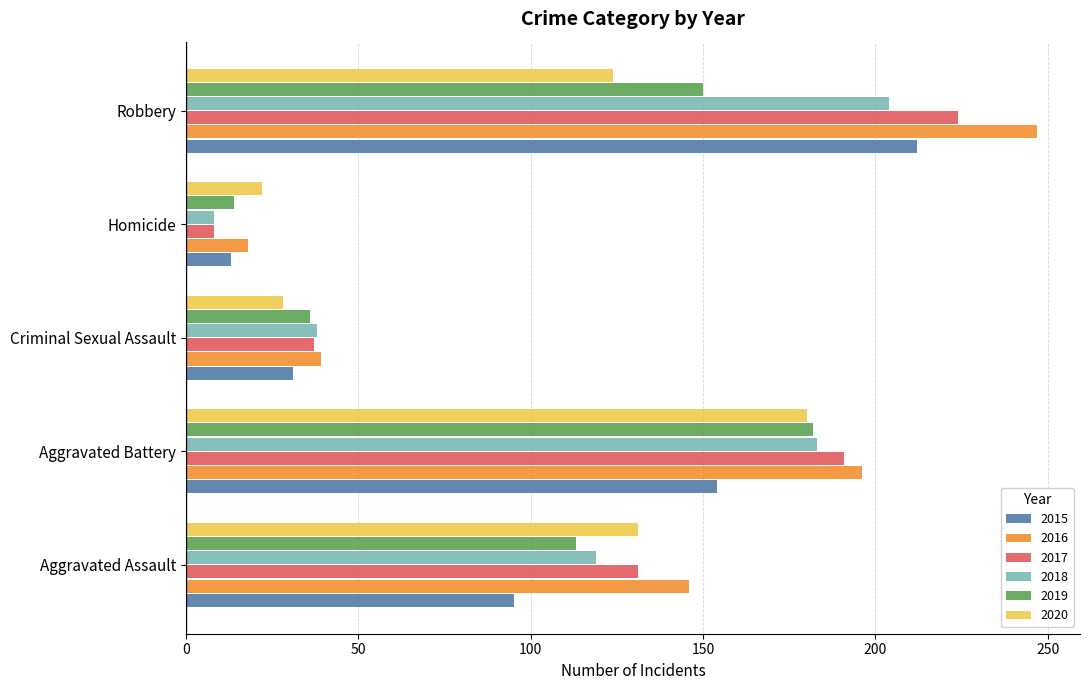

List the labels in order of 2018 value, smallest first.

Homicide, Criminal Sexual Assault, Aggravated Assault, Aggravated Battery, Robbery